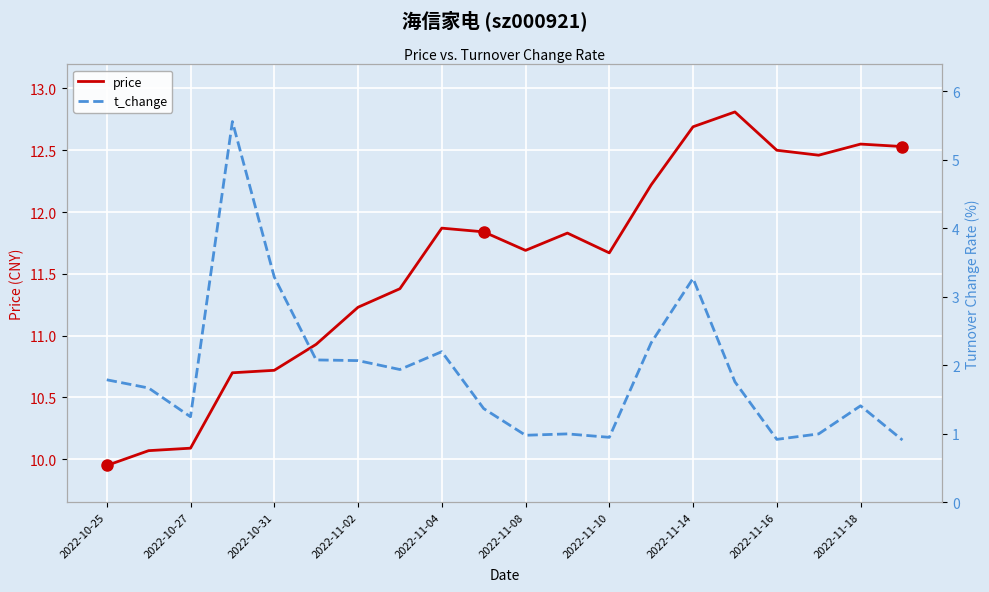

True or false: price and t_change cross at least once.

False